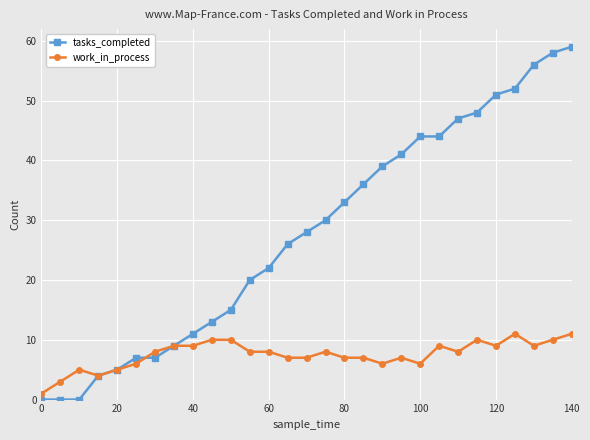

Which series has the largest total across all categories?

tasks_completed